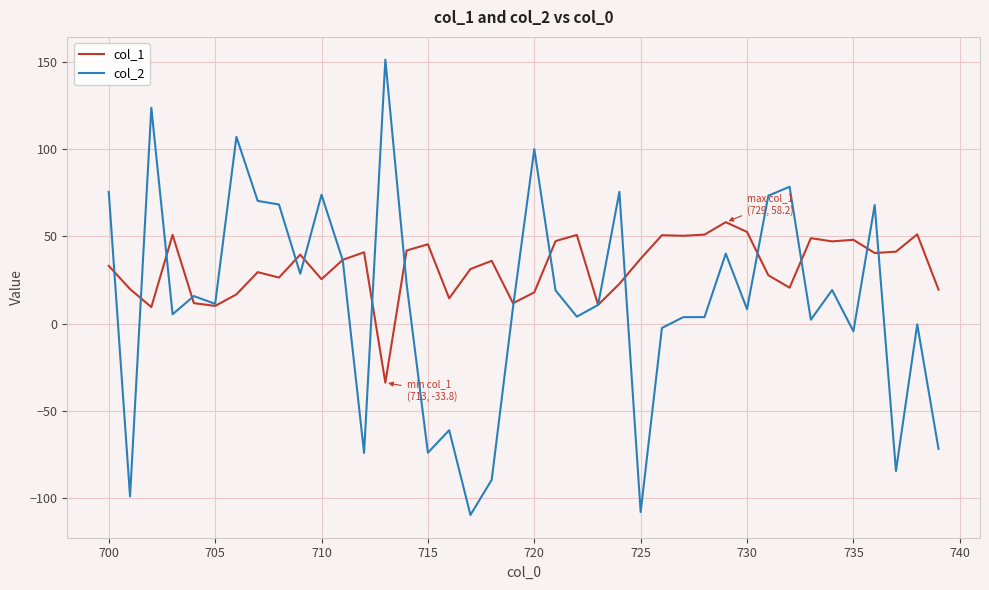

What is the highest value of the col_2 series?

151.3